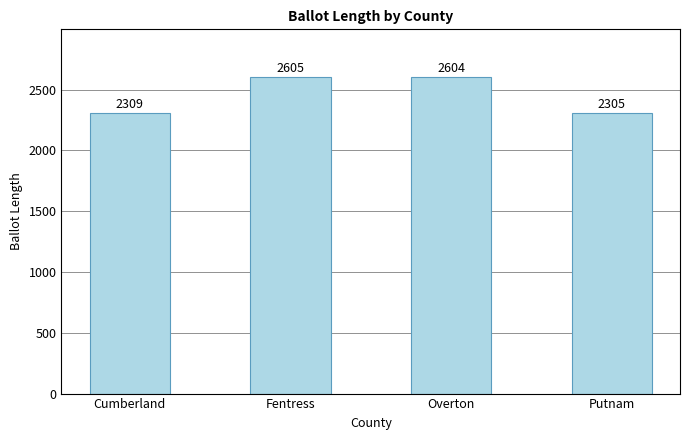

Does the chart contain any negative values?

No